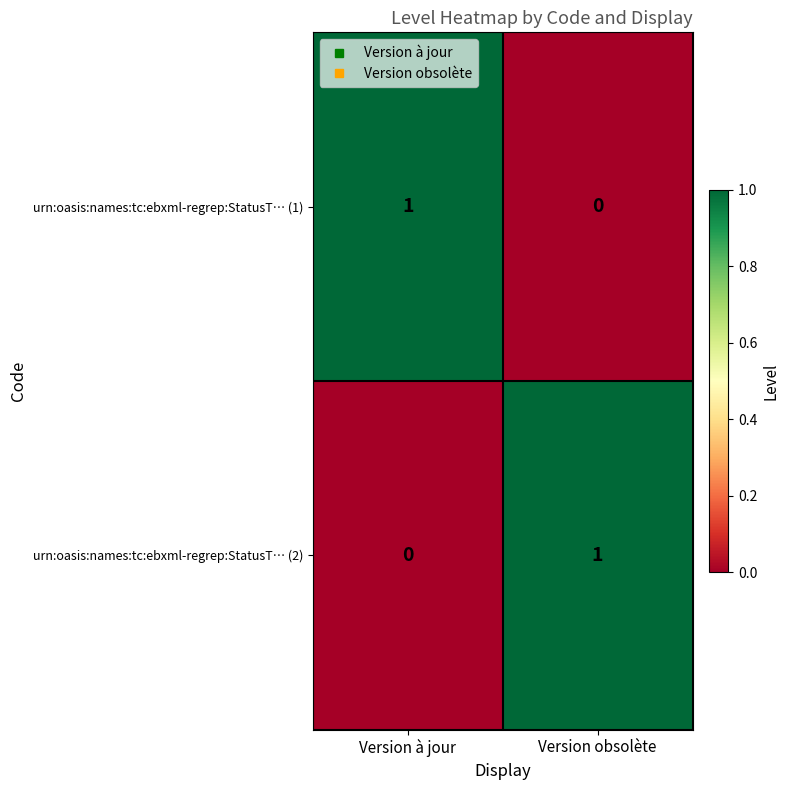

Is it true that urn:oasis:names:tc:ebxml-regrep:StatusT… (1) equals 0 at Version à jour?

False